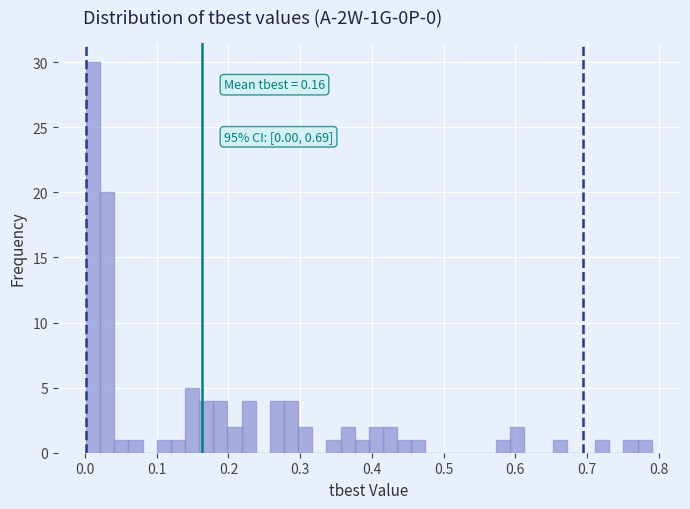

Read against the x-axis, roughly where is the centre of the tallest bar?

0.01